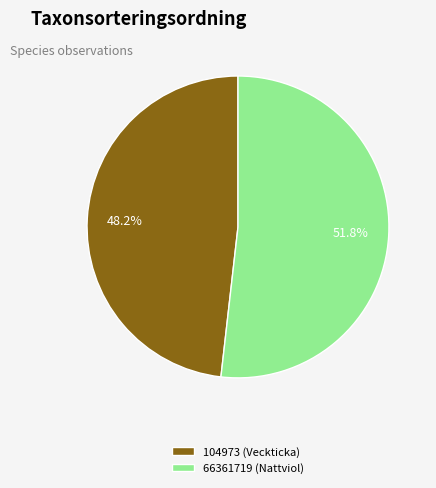

The 104973 (Veckticka) slice represents 35% of the pie. True or false?

False